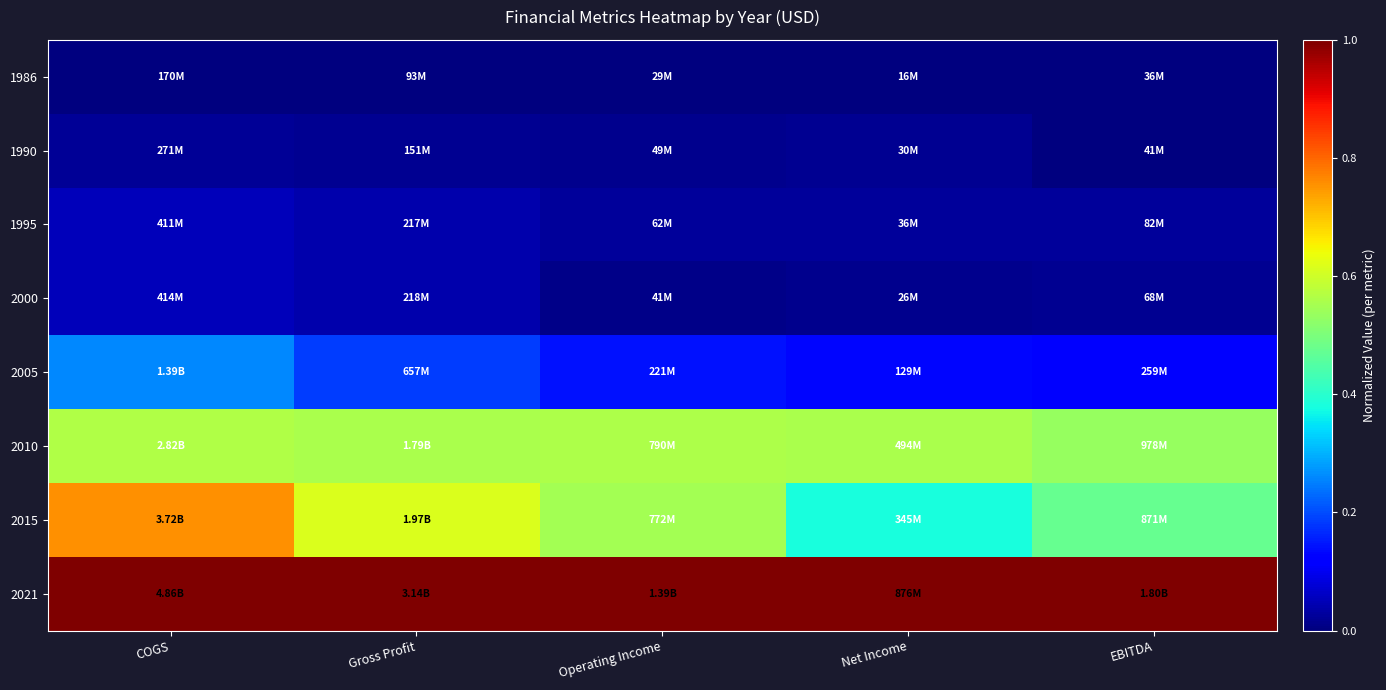

Rank the series at EBITDA from highest to lowest value.

2021, 2010, 2015, 2005, 1995, 2000, 1990, 1986